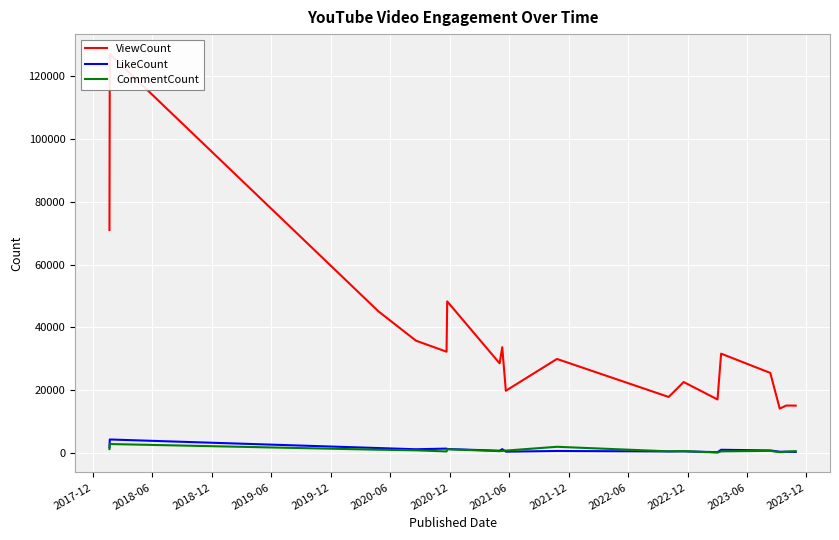

After their last crossing, which series has the higher values: CommentCount or LikeCount?

CommentCount